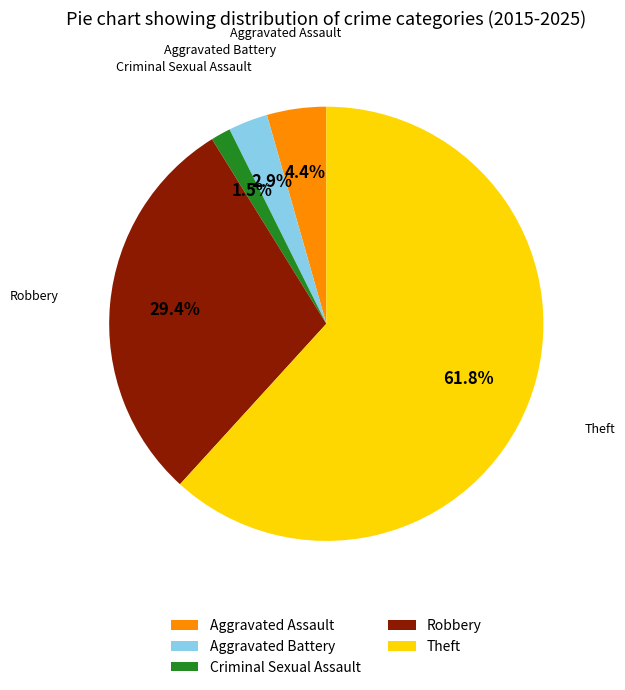

Do Robbery and Aggravated Assault together represent more than half of the pie?

No